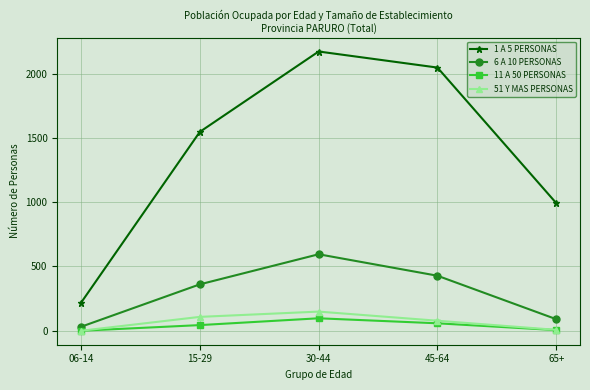

What is the greatest value displayed?

2172